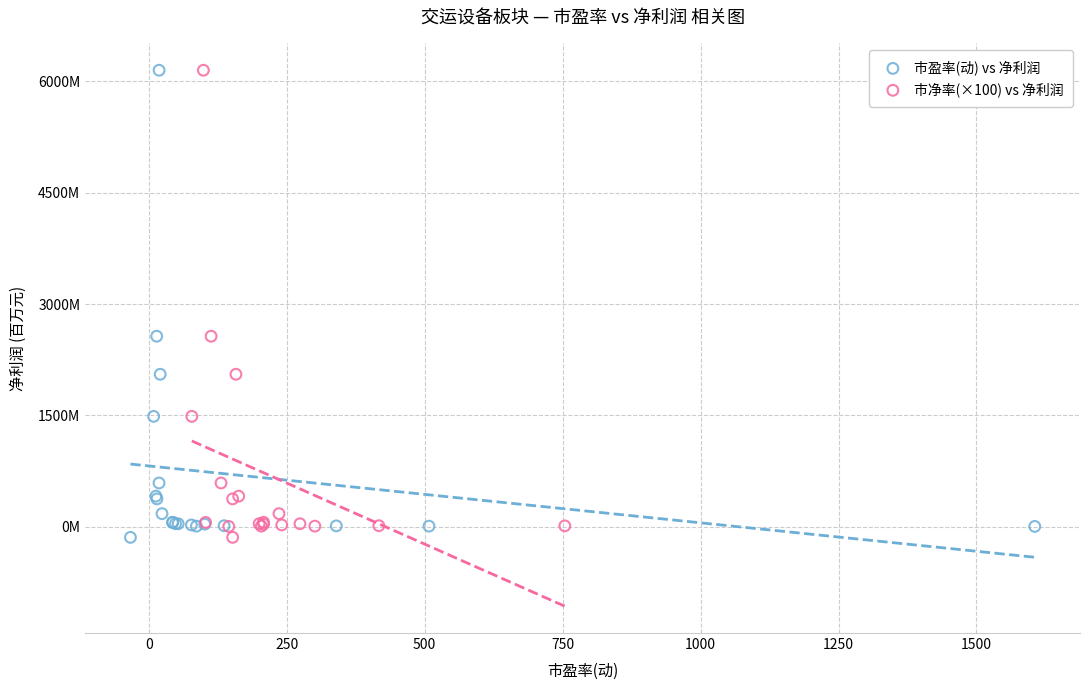

What are all the series names shown in the legend?

市盈率(动) vs 净利润, 市净率(×100) vs 净利润